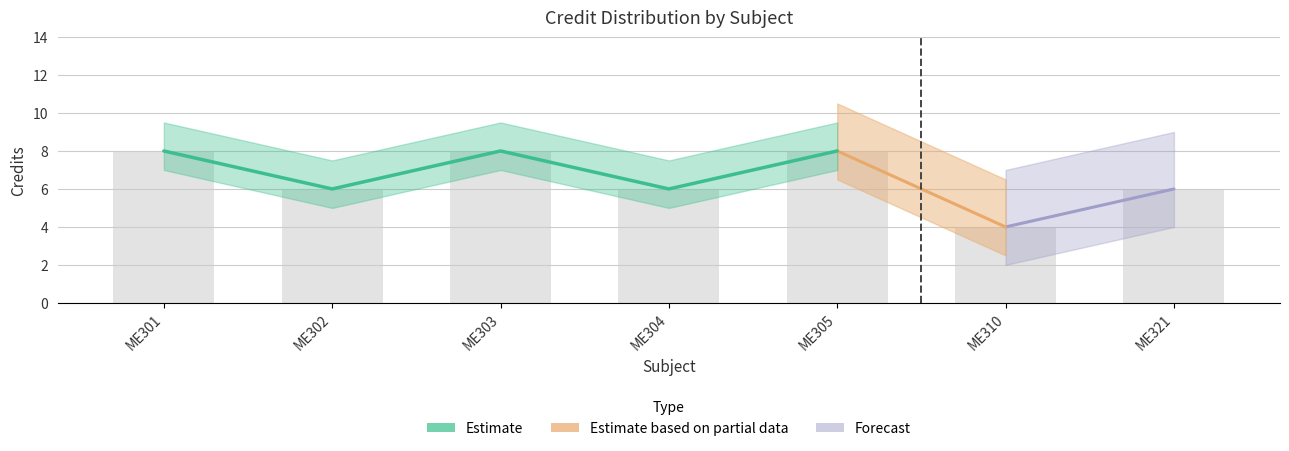

Rank the categories by value from highest to lowest.

ME301, ME303, ME305, ME302, ME304, ME321, ME310